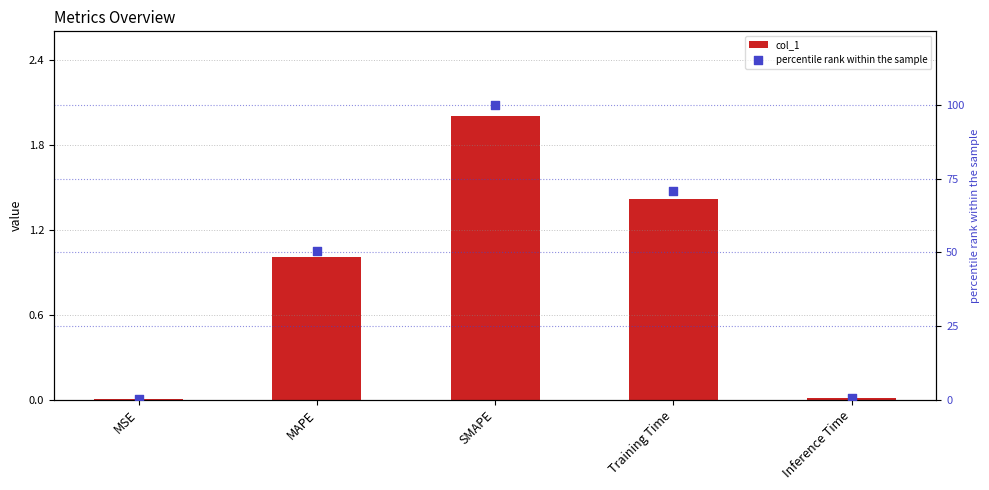

Which series contains the lowest Y value?

col_1